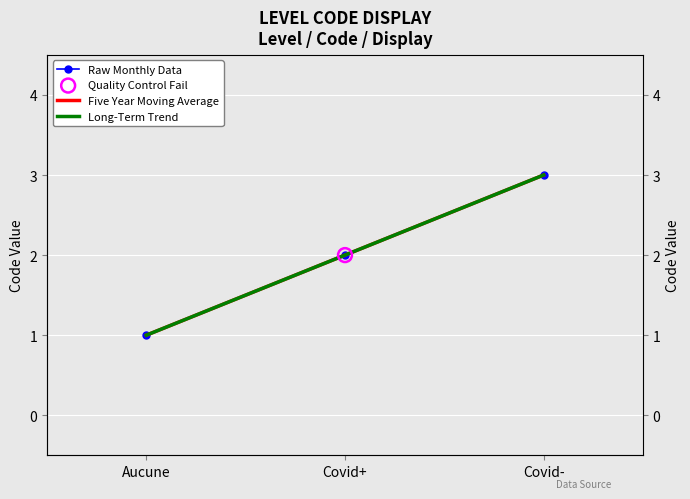

Is the value of Raw Monthly Data at Covid- greater than the value of Long-Term Trend at Covid-?

No